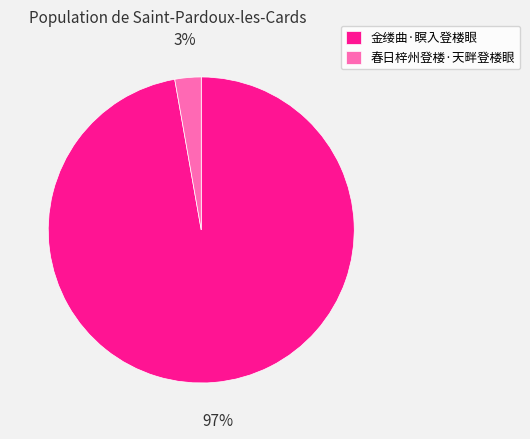

Rank the categories by value from lowest to highest.

春日梓州登楼·天畔登楼眼, 金缕曲·瞑入登楼眼